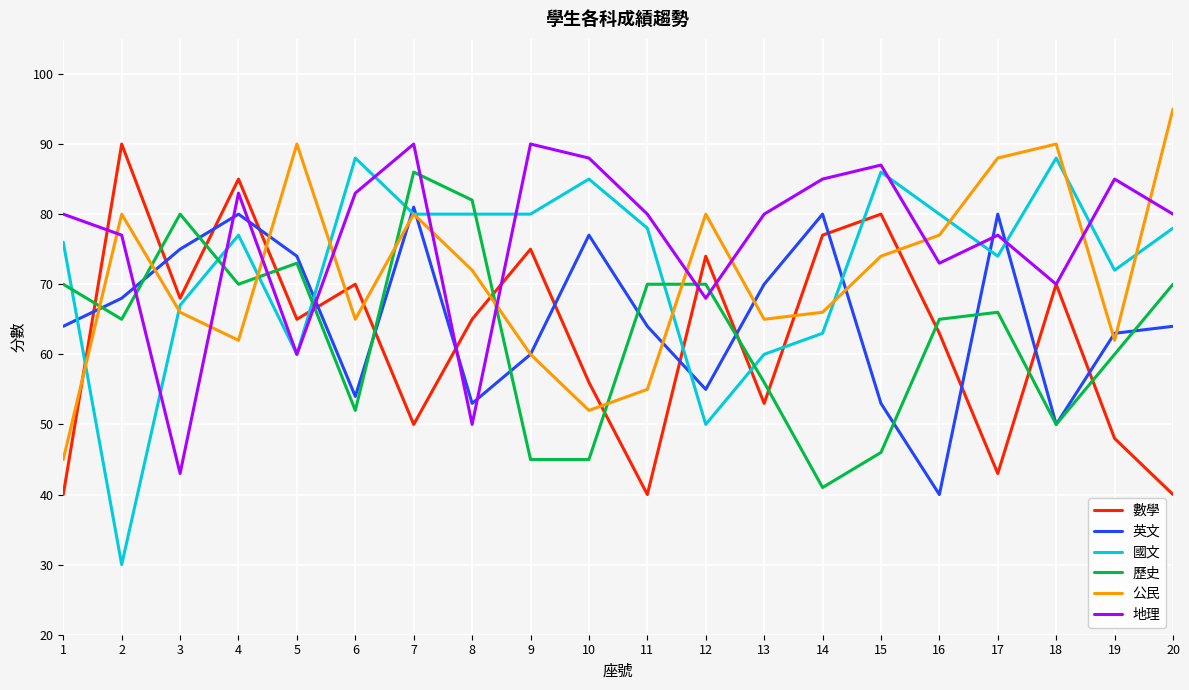

Which series has the largest total across all categories?

地理